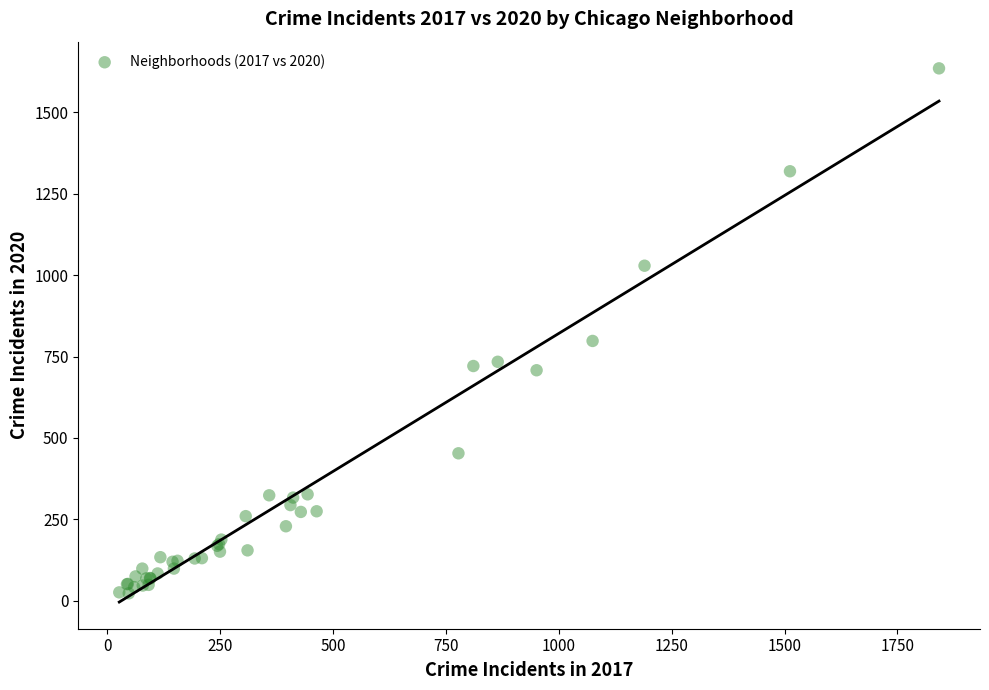

What Y value in the scatter plot is closest to 829?

798